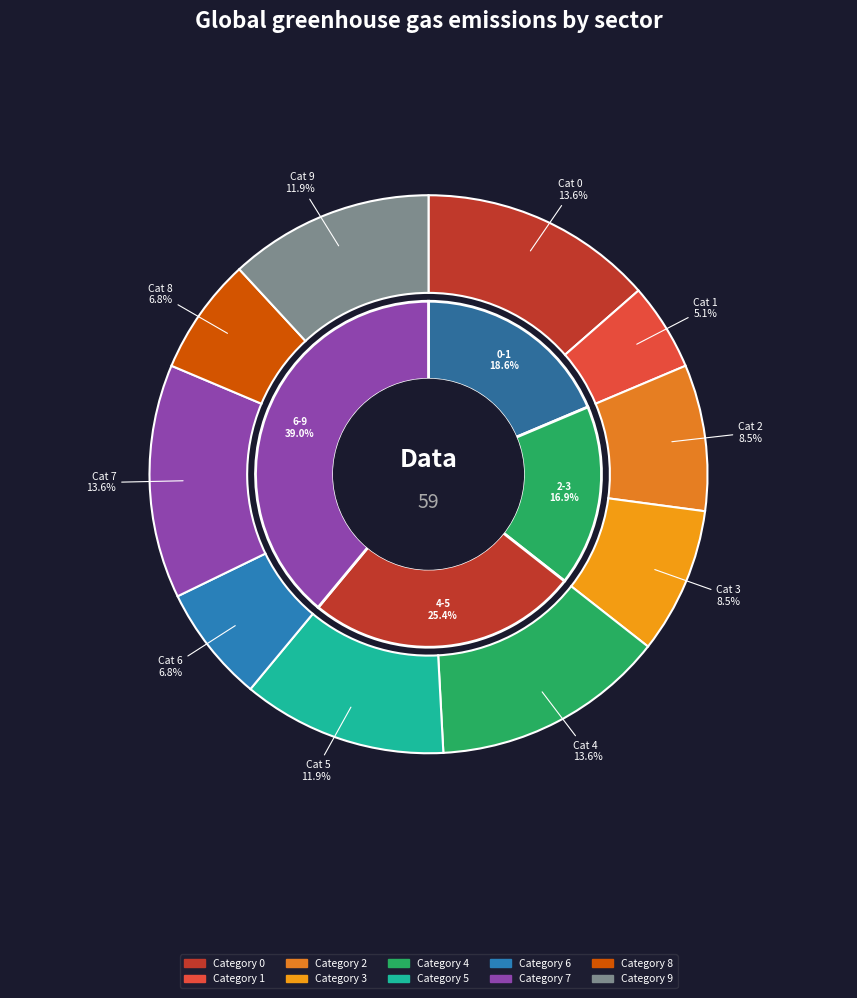

How many segments does this pie chart have?

10